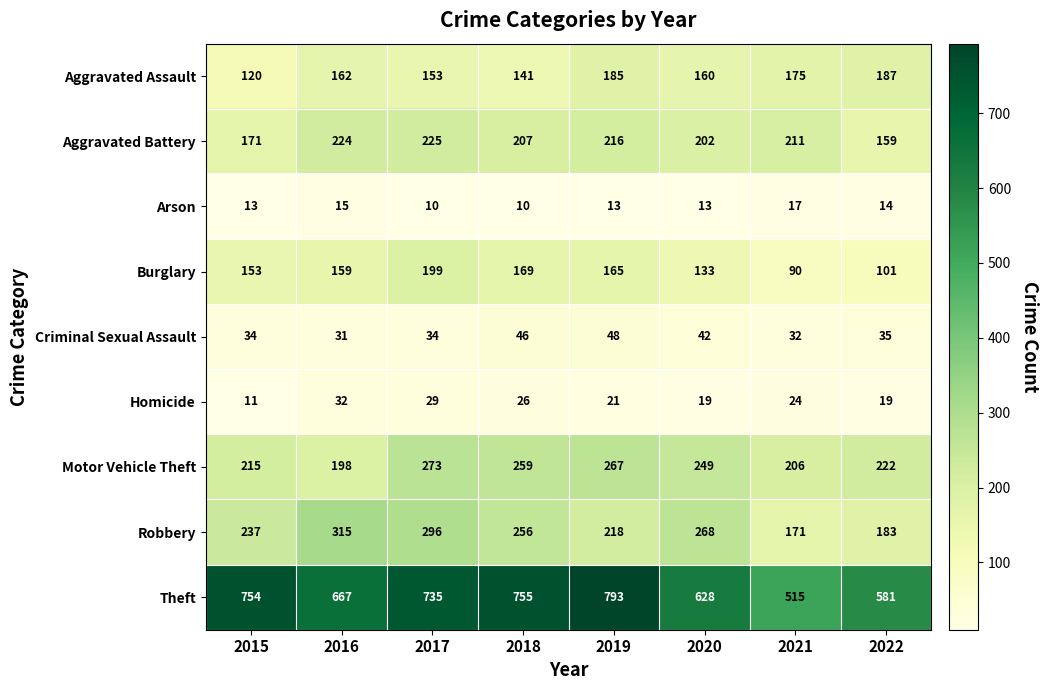

What is the maximum value shown in the chart?

793